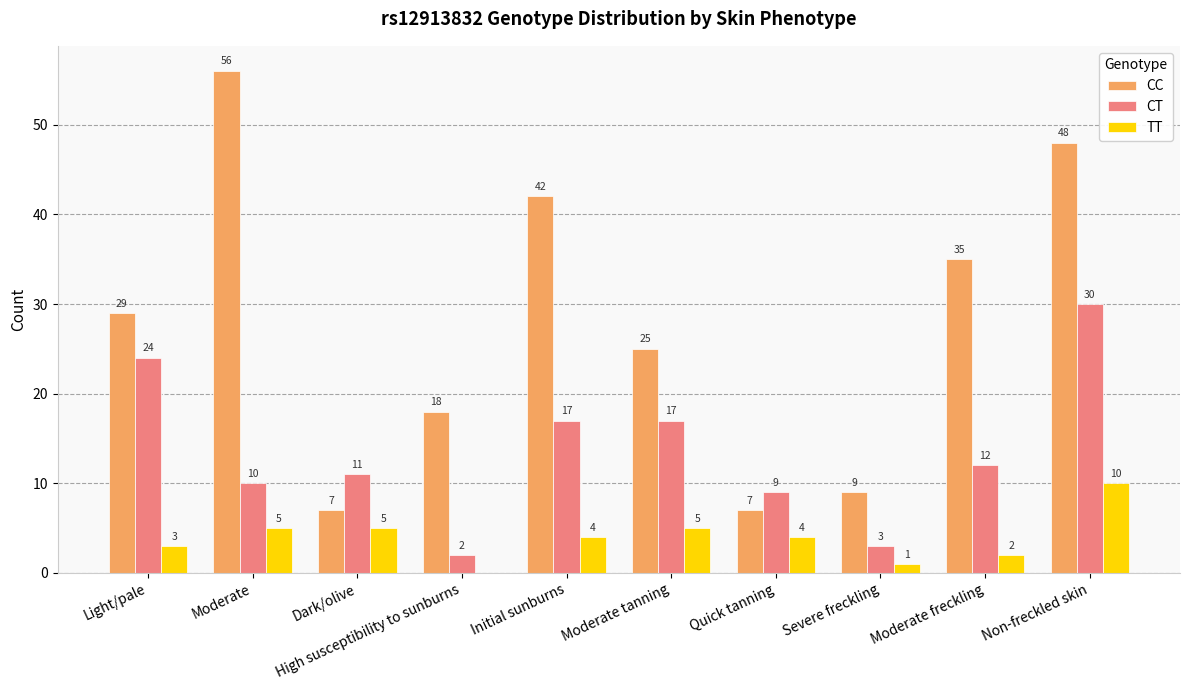

Between Moderate and Non-freckled skin, which series saw the biggest shift?

CT